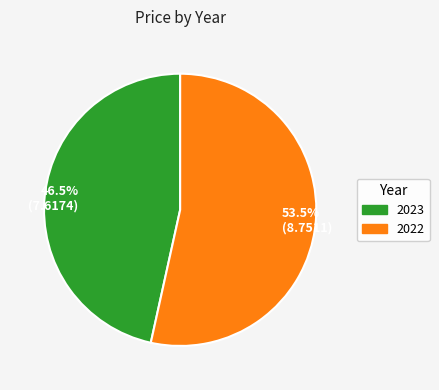

Which category has the smallest portion of the pie?

46.5% (7.6174)